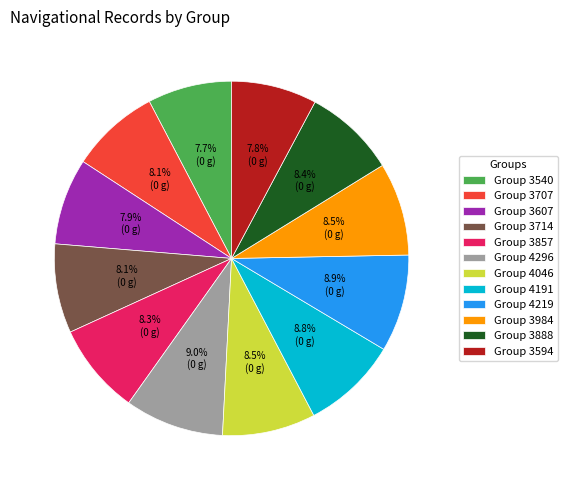

To the nearest percent, what is the difference between the largest and smallest slice percentages?

1%